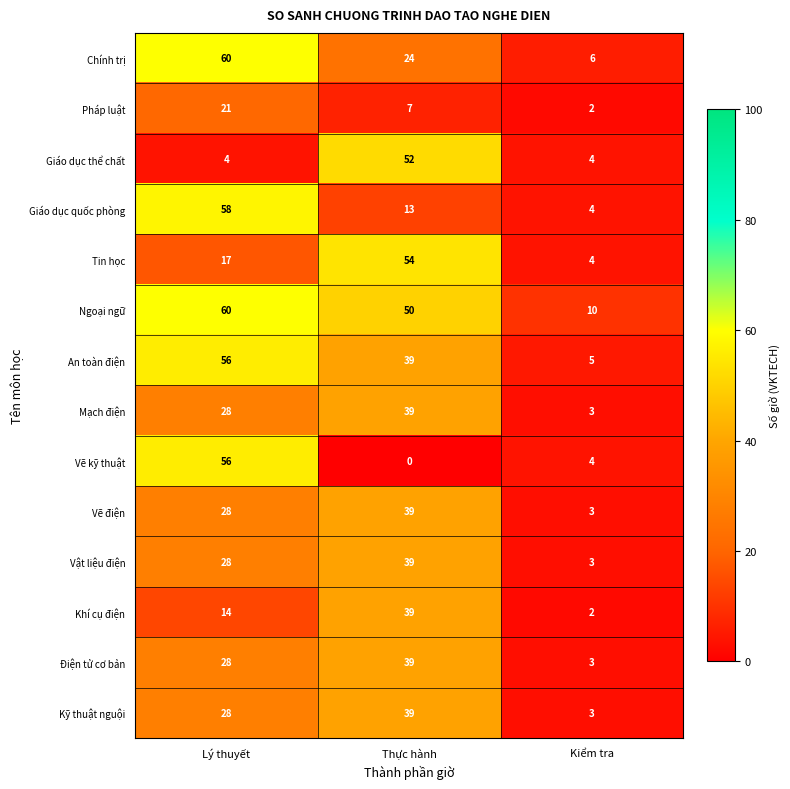

Where is Chính trị nearest to the value 33?

Thực hành